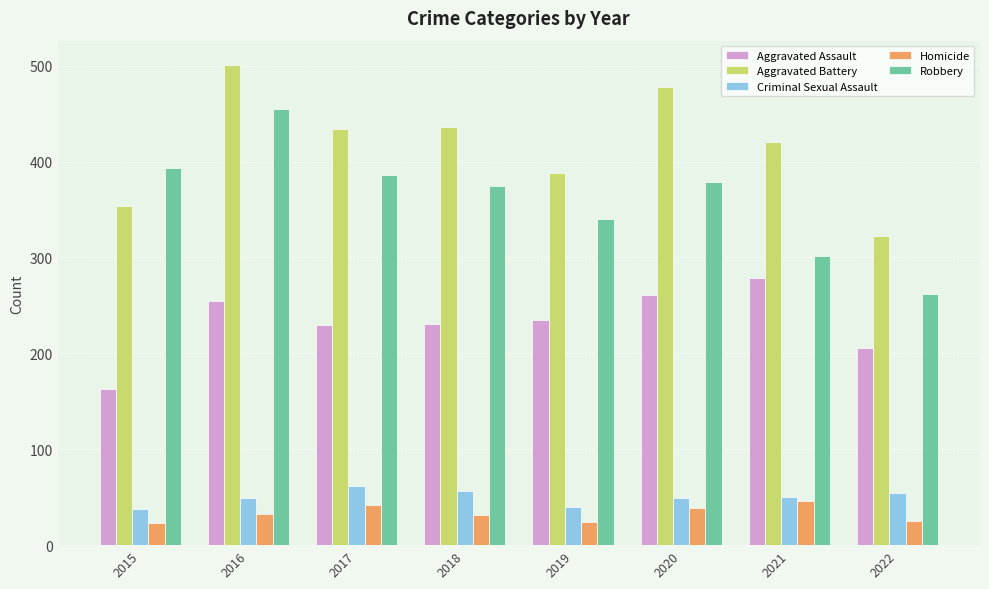

How many distinct data groups are displayed?

5